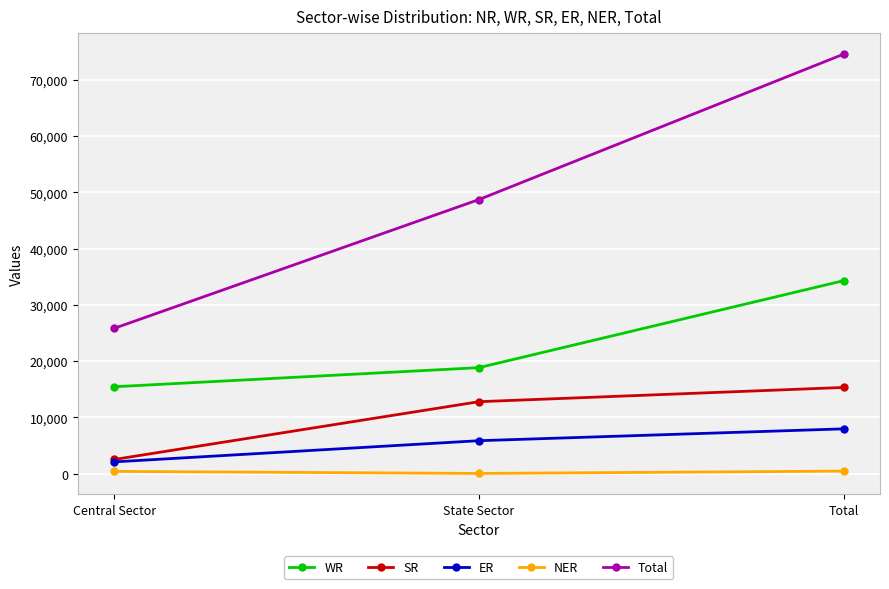

What is the difference between the WR values at State Sector and Total?

15456